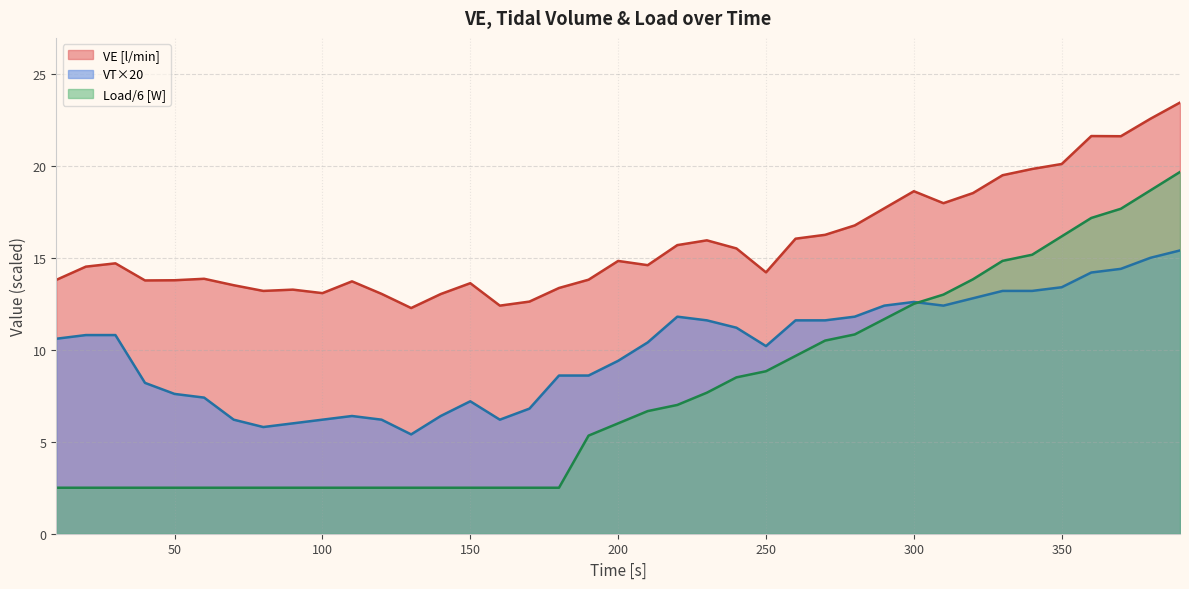

True or false: VT [l] has a value of 11.6 at 27.

True